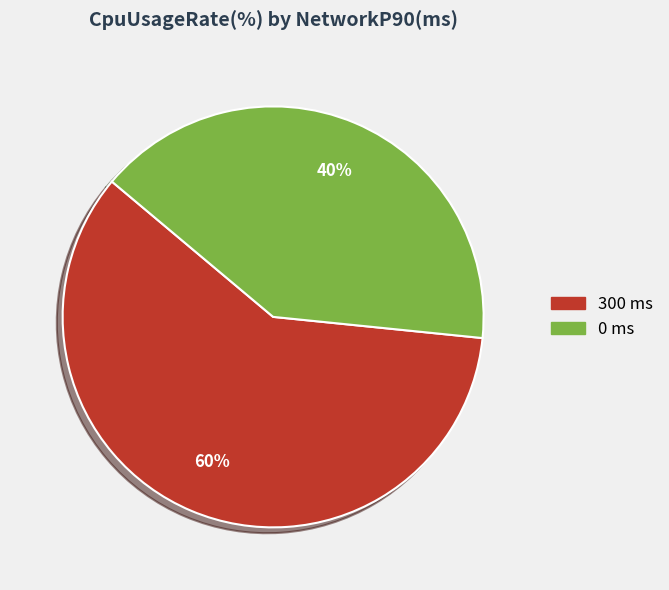

Do 300 and 0 together represent more than half of the pie?

Yes